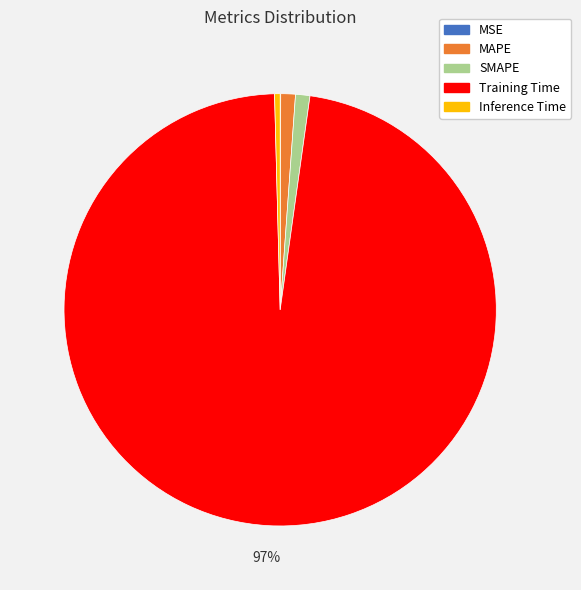

Does SMAPE account for over 50% of the chart?

No